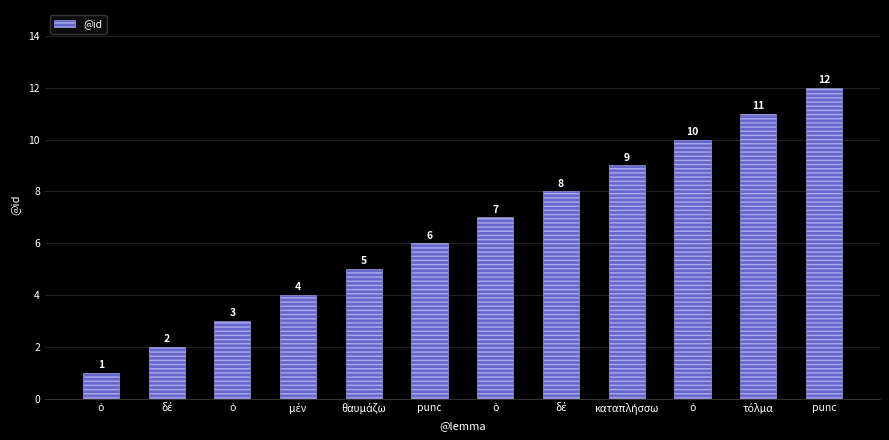

What is the minimum value shown in the chart?

1